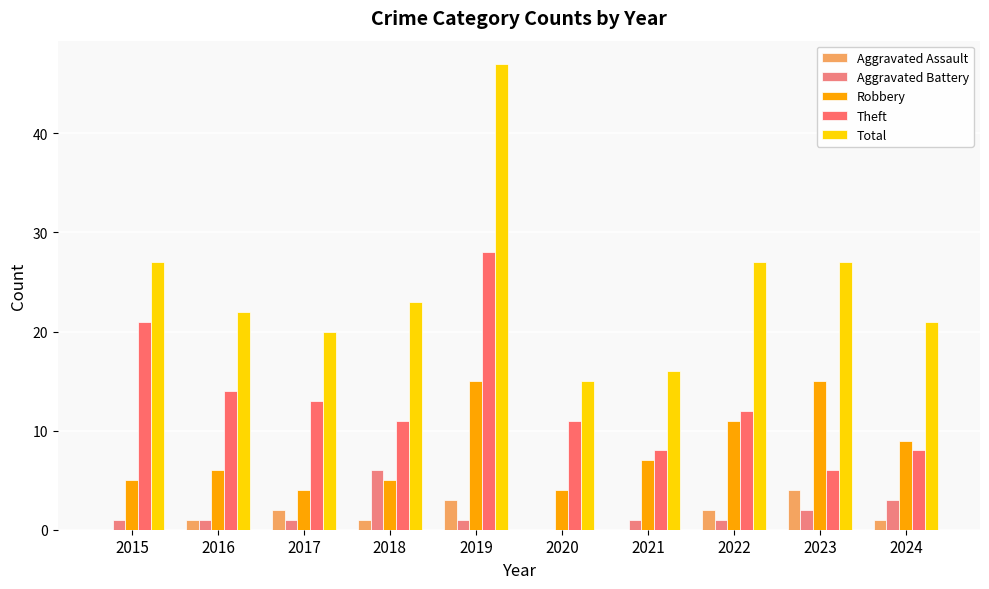

What is the difference between the highest and lowest values at 2016?

21